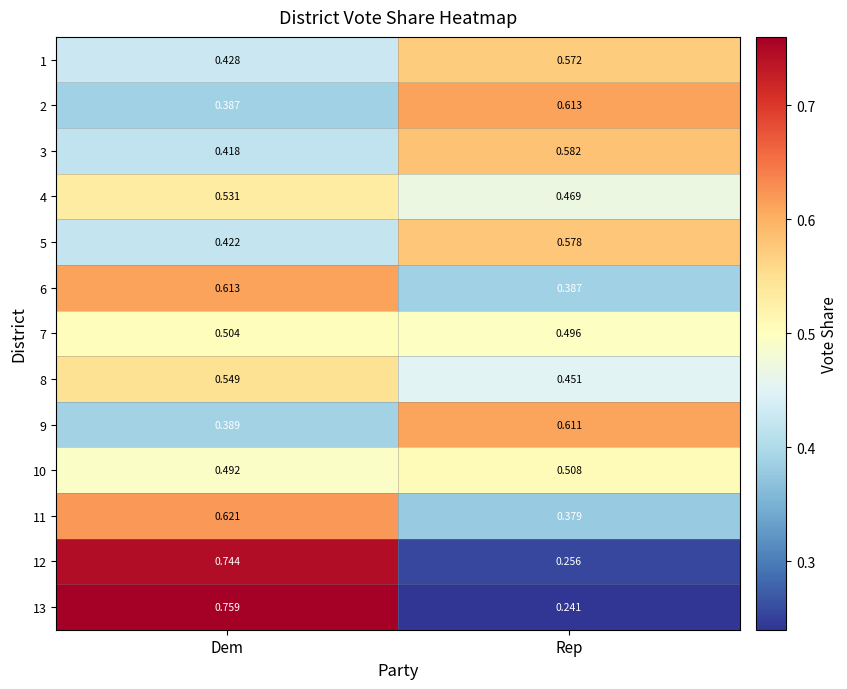

Is the value of 5 at Dem greater than the value of 9 at Rep?

No